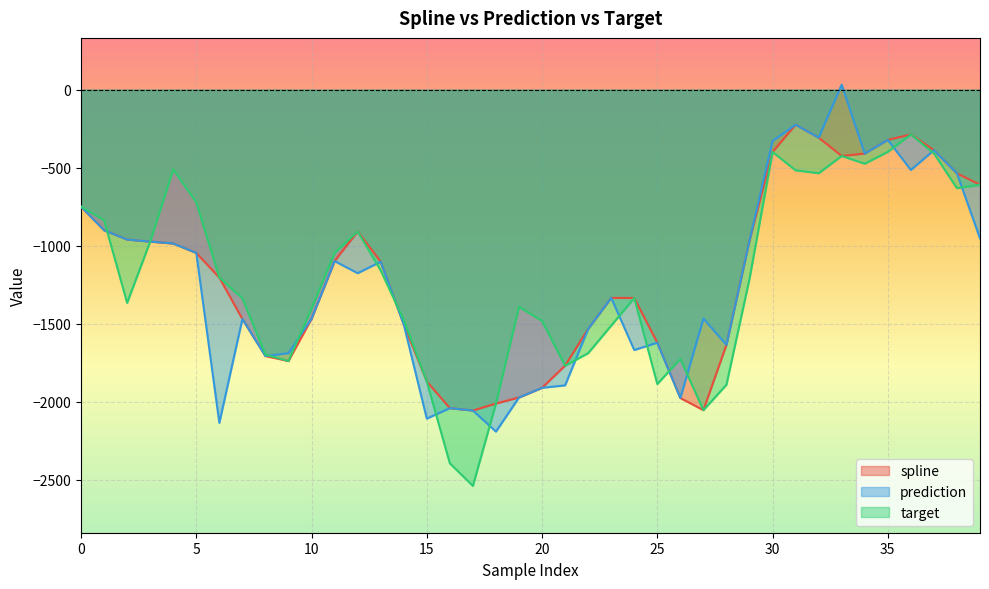

Is the value of target at 11 greater than the value of prediction at 18?

Yes